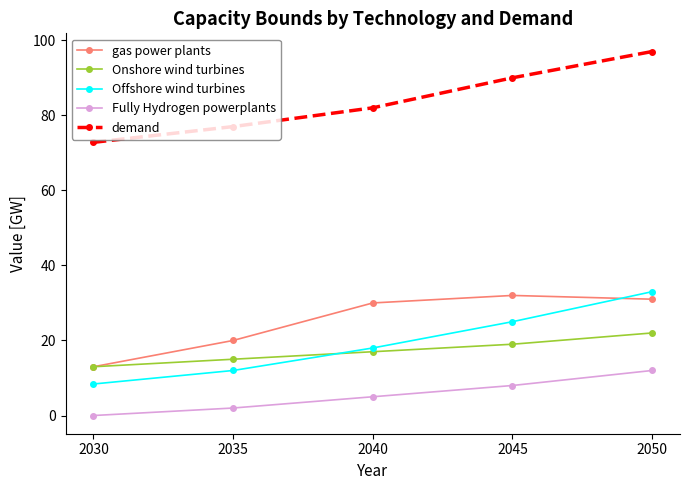

Reading left to right, list all the values displayed in this chart.

gas power plants: 13.0	20.0	30.0	32.0	31.0
Onshore wind turbines: 13.0	15.0	17.0	19.0	22.0
Offshore wind turbines: 8.4	12.0	18.0	25.0	33.0
Fully Hydrogen powerplants: 0.0	2.0	5.0	8.0	12.0
demand: 72.8	77.0	82.0	90.0	97.0